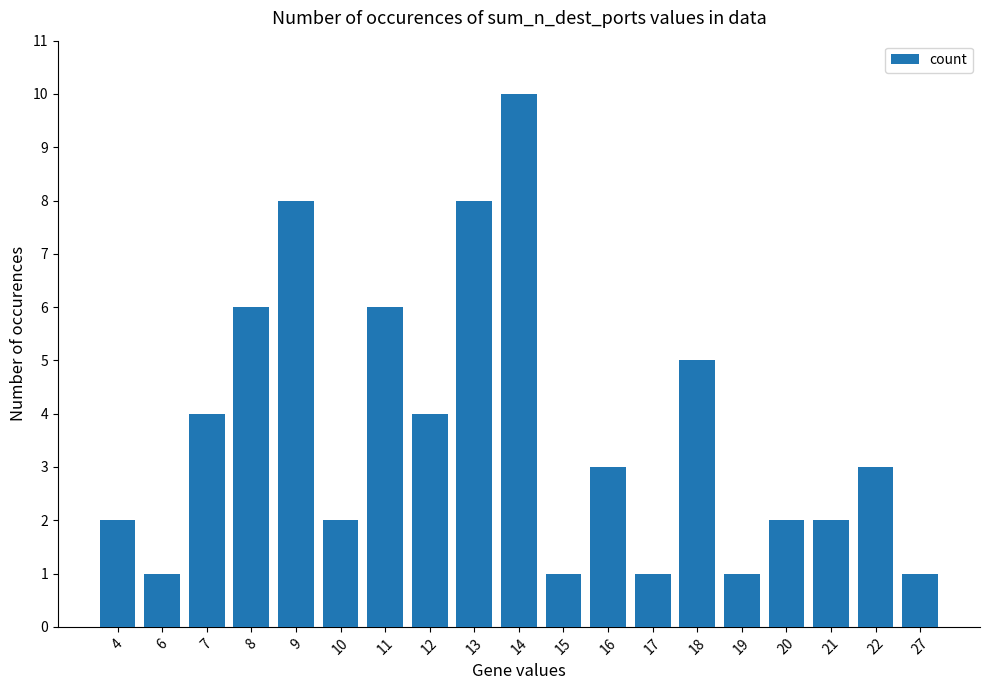

Are the bars grouped side by side (vs. stacked)?

No